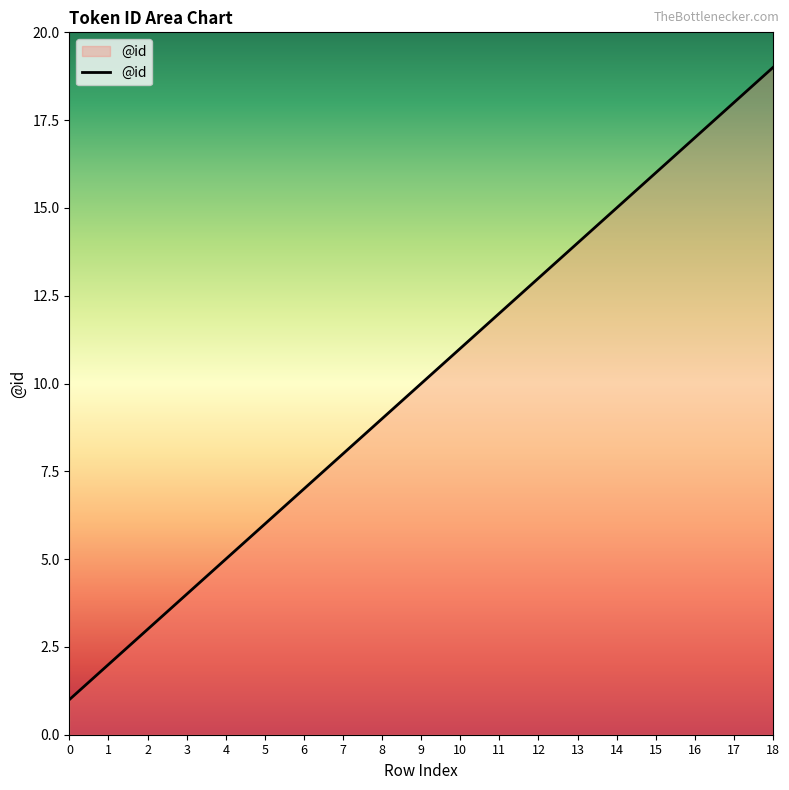

Reading right to left, list all the values displayed in this chart.

19	18	17	16	15	14	13	12	11	10	9	8	7	6	5	4	3	2	1